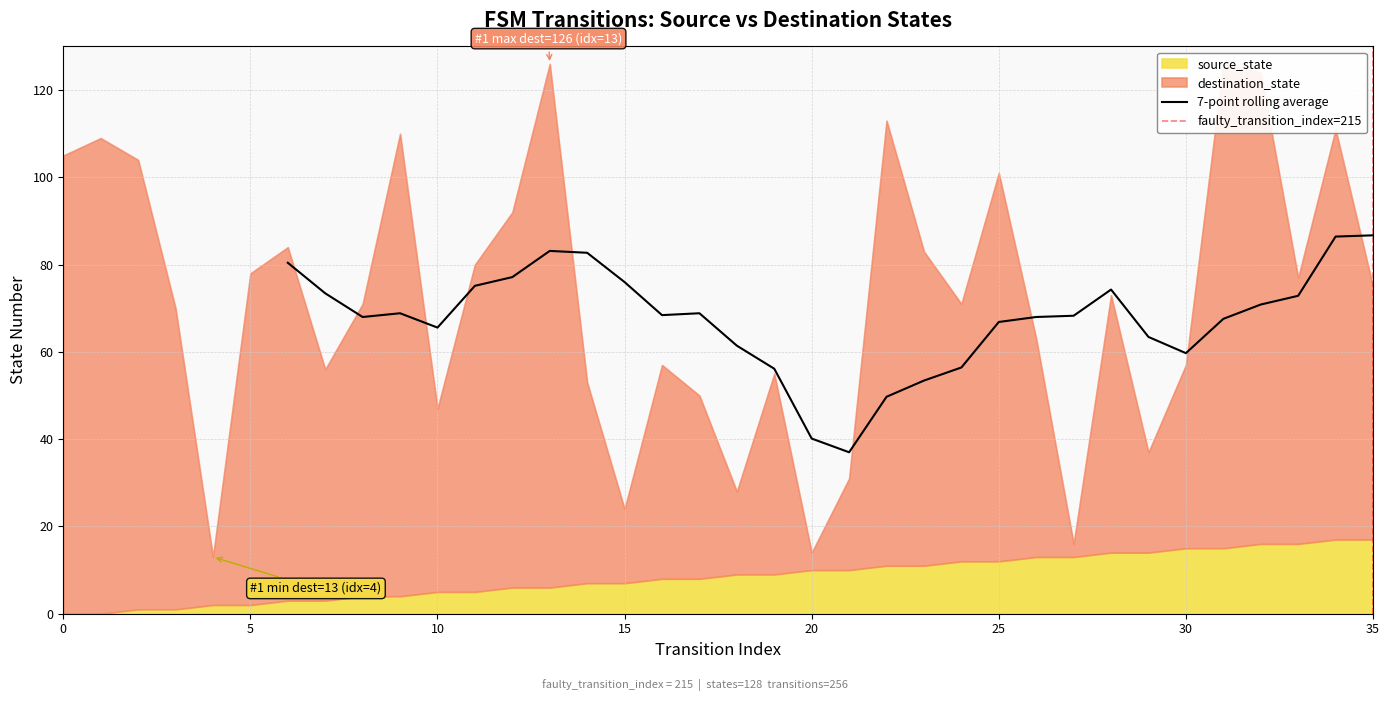

Between 13 and 31, which is larger?

31